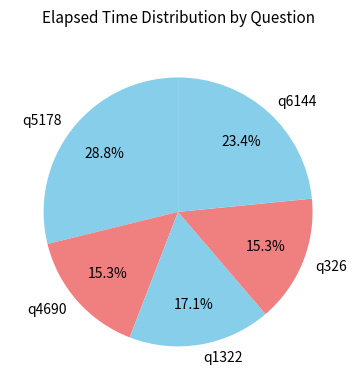

What portion of the pie excludes q5178?

71.2%